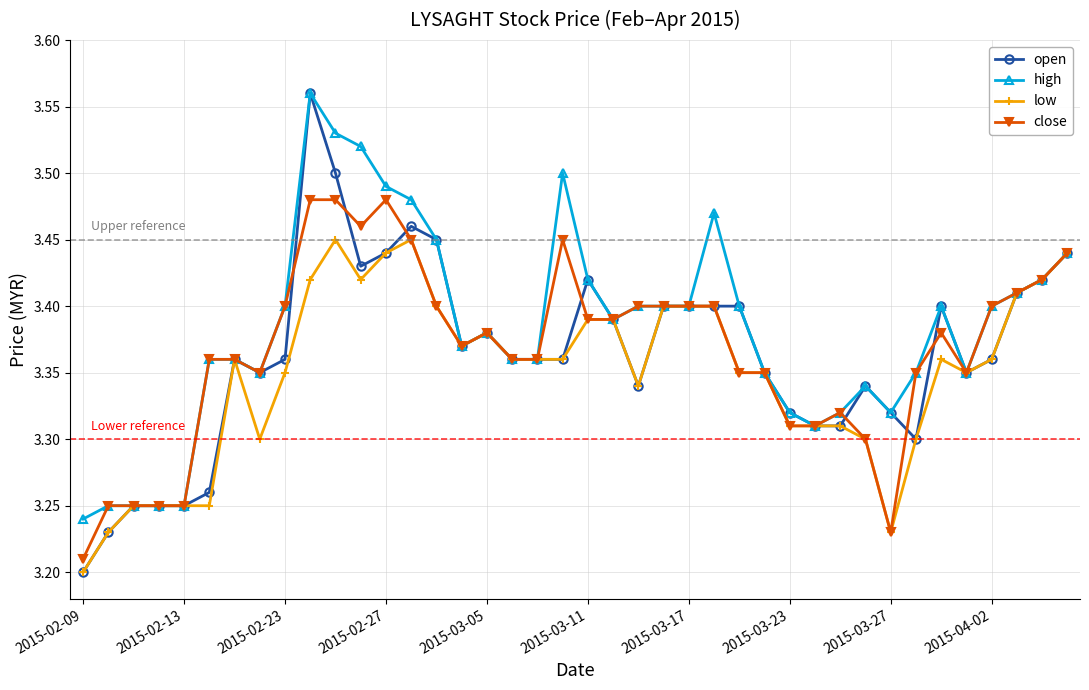

At how many categories does at least one series exceed 3?

40